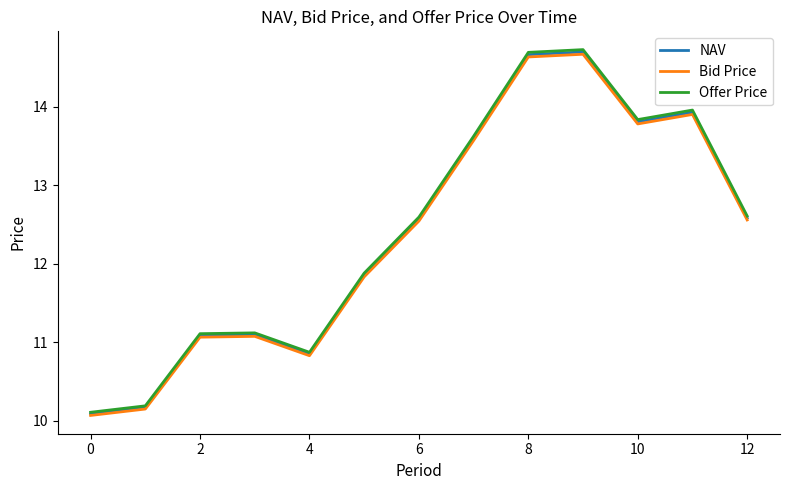

What is the lowest value of the Offer Price series?

10.1